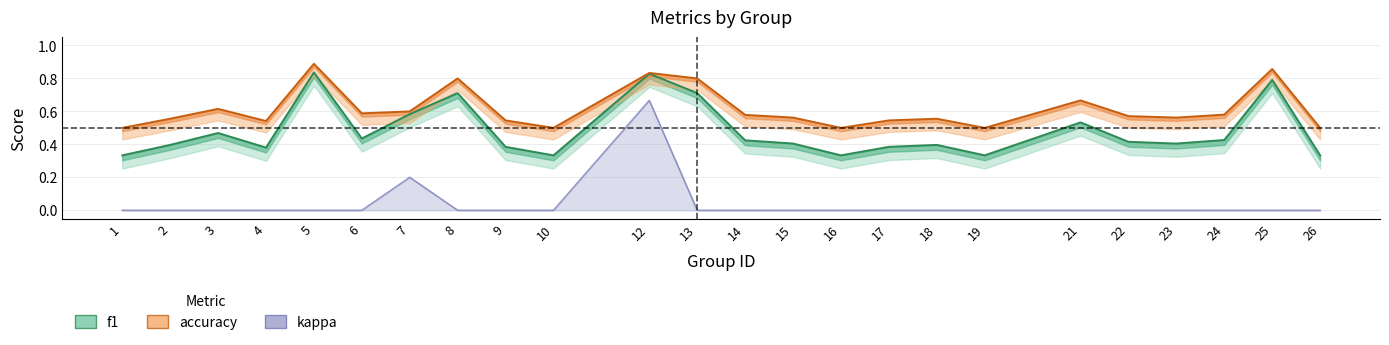

The accuracy series shows 0.5 at 16. True or false?

True